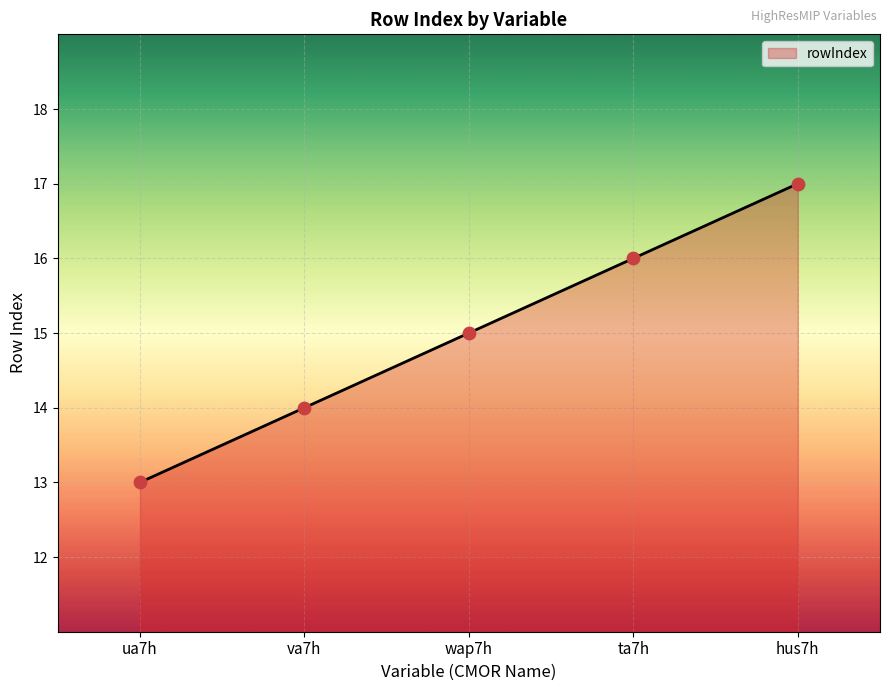

What is the change in value from va7h to ta7h?

+2